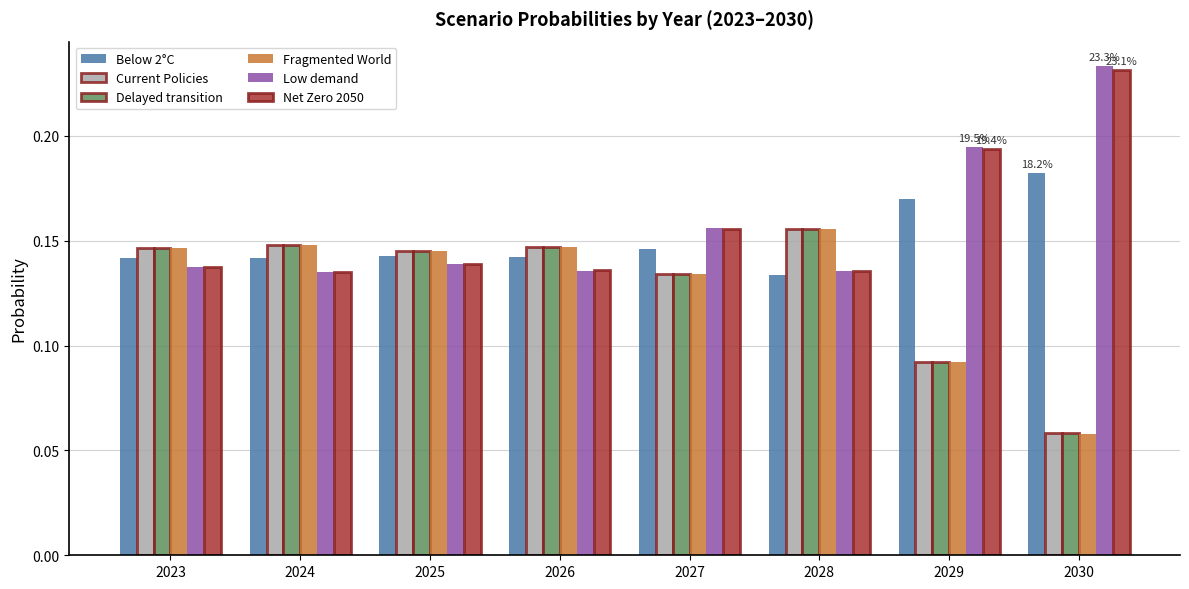

What is the sum of the Delayed transition values at 2027 and 2025?

0.3